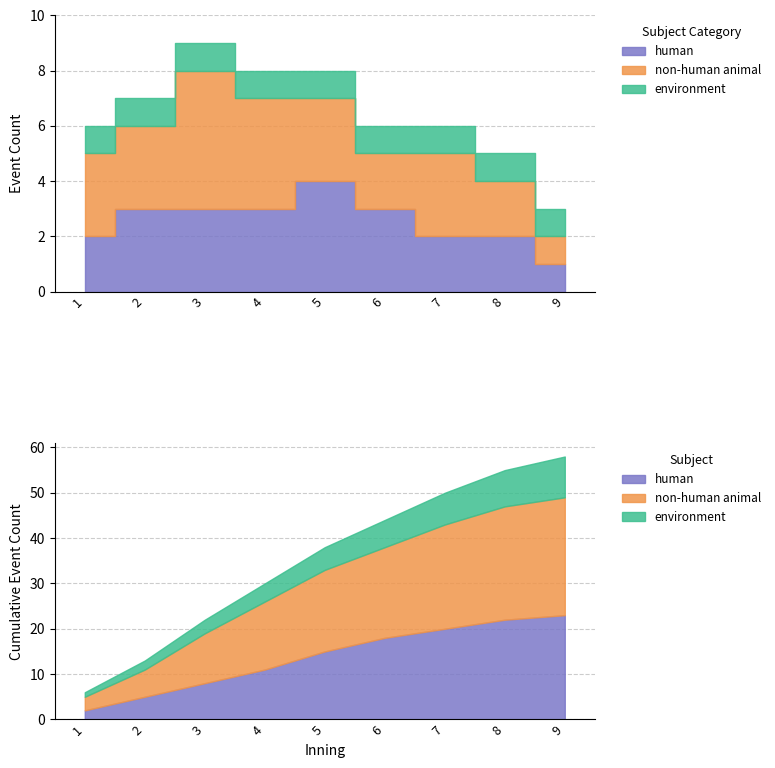

Count the top values in the range 2 to 3.

6